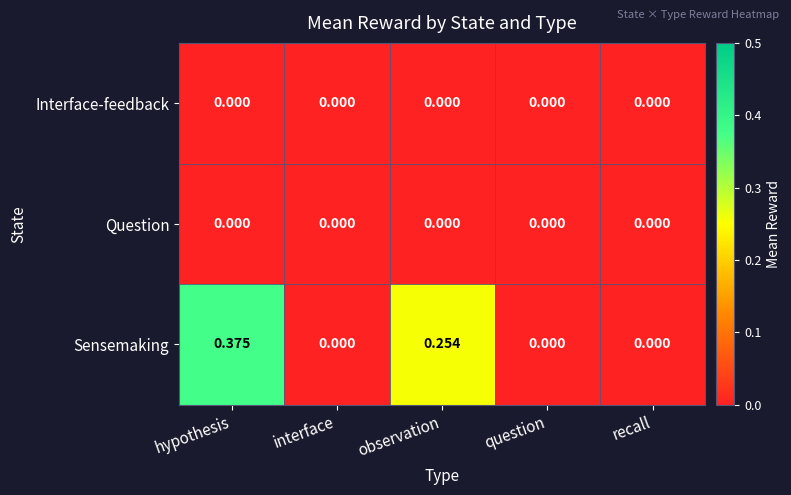

Which series has the largest range (max minus min)?

Sensemaking